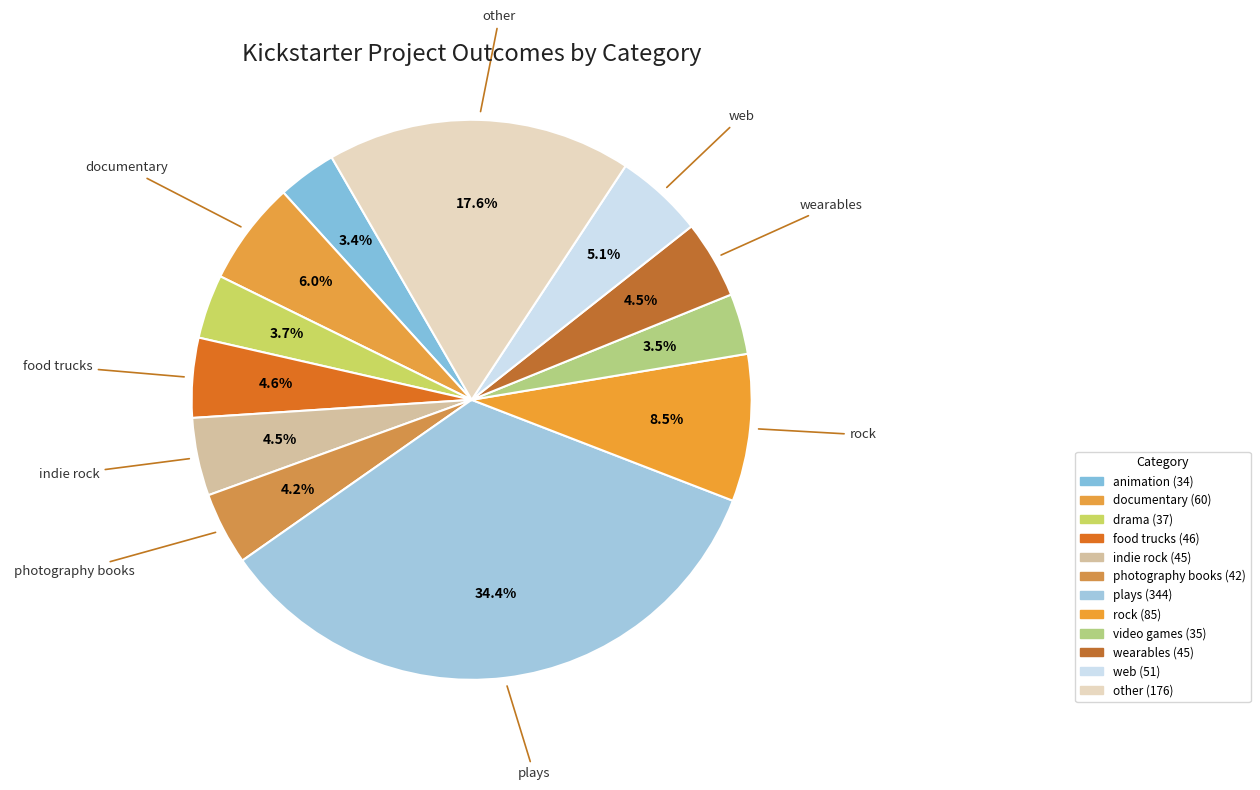

Count the number of slices in the pie.

12